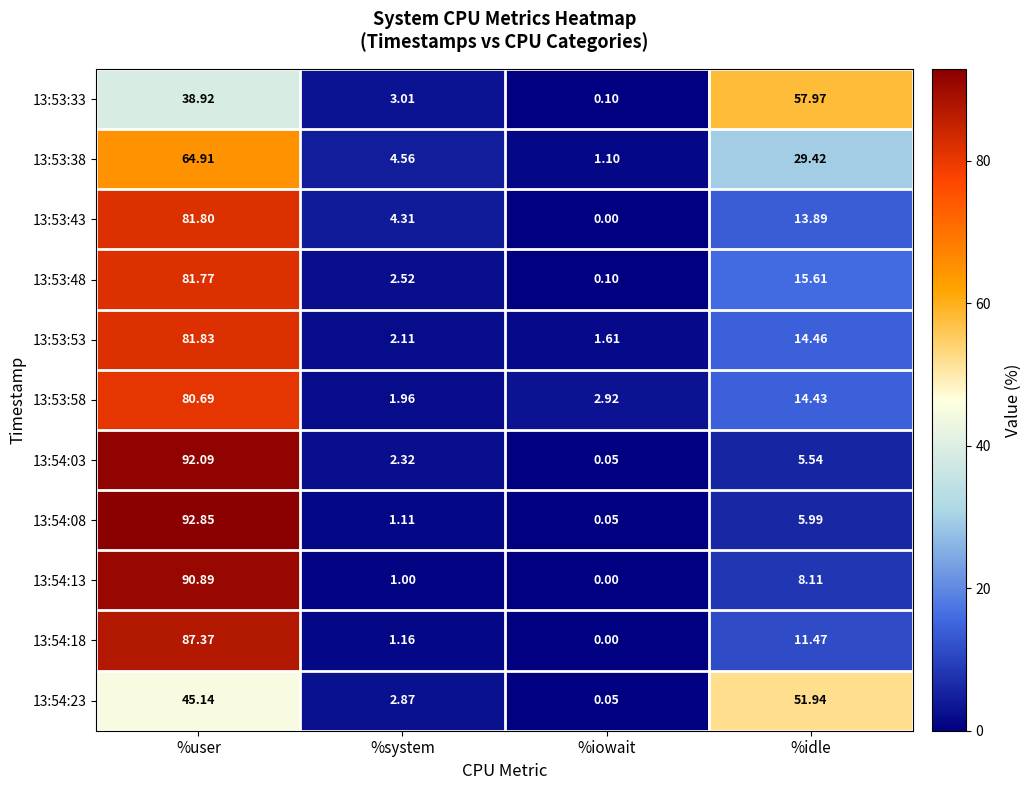

At which label is 13:53:53 closest to 41?

%idle